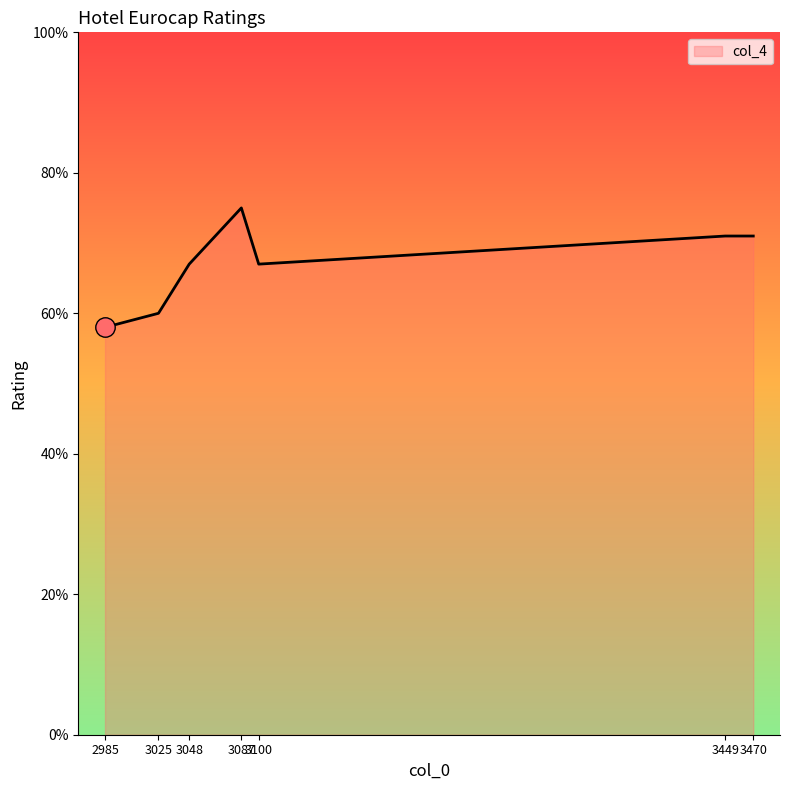

Rank the categories by value from highest to lowest.

3087, 3449, 3470, 3048, 3100, 3025, 2985